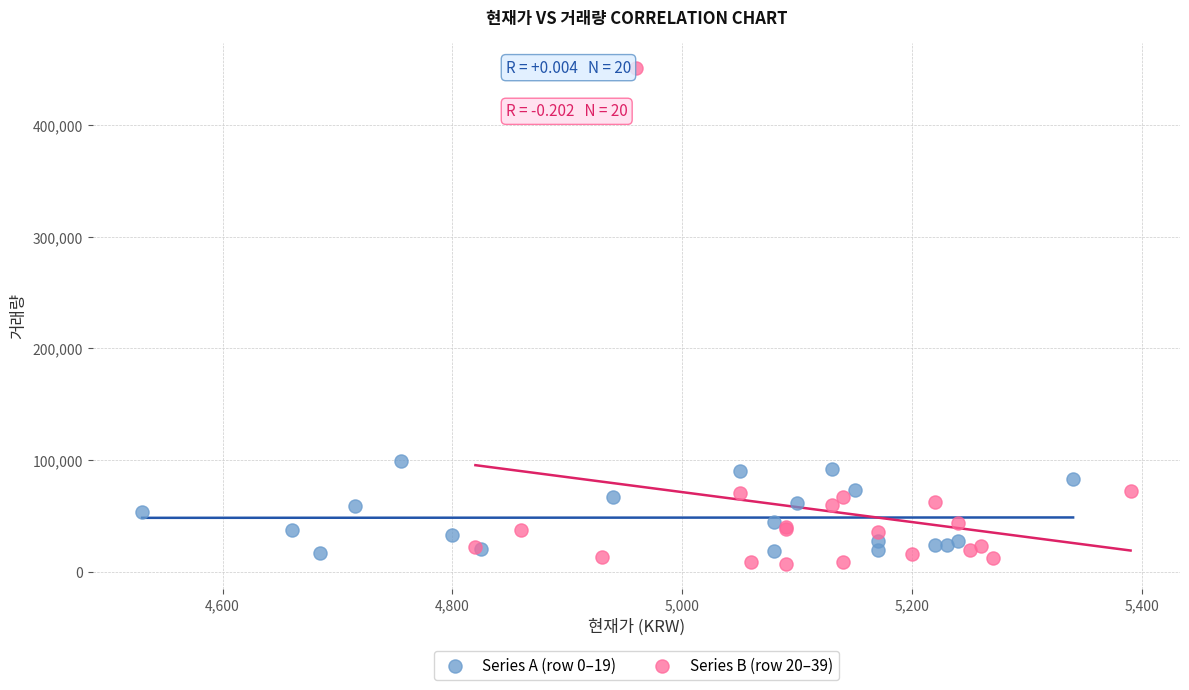

Which series contains the highest Y value?

Series B (row 20–39)